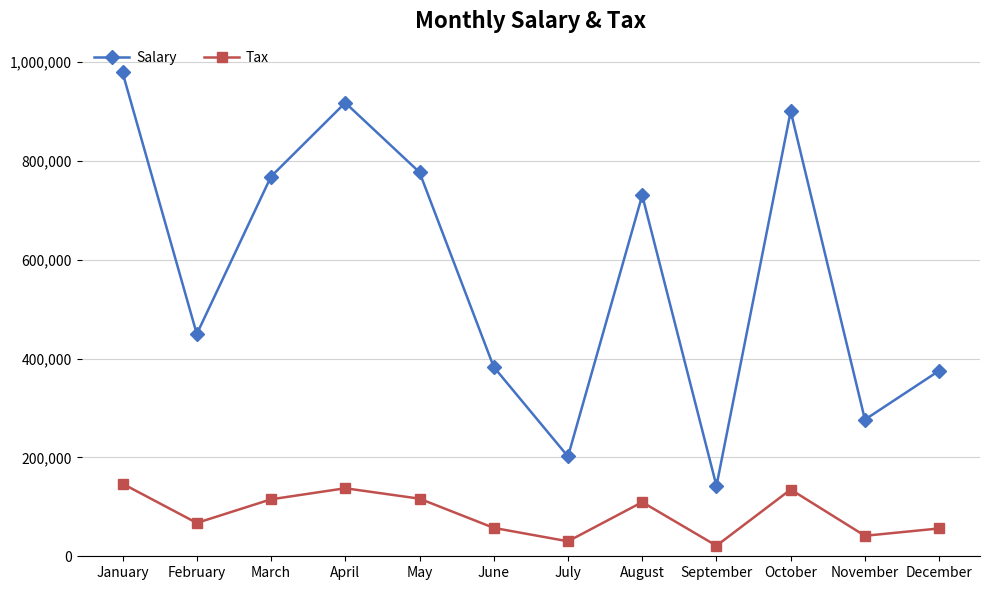

True or false: Tax and Salary intersect in this chart.

False